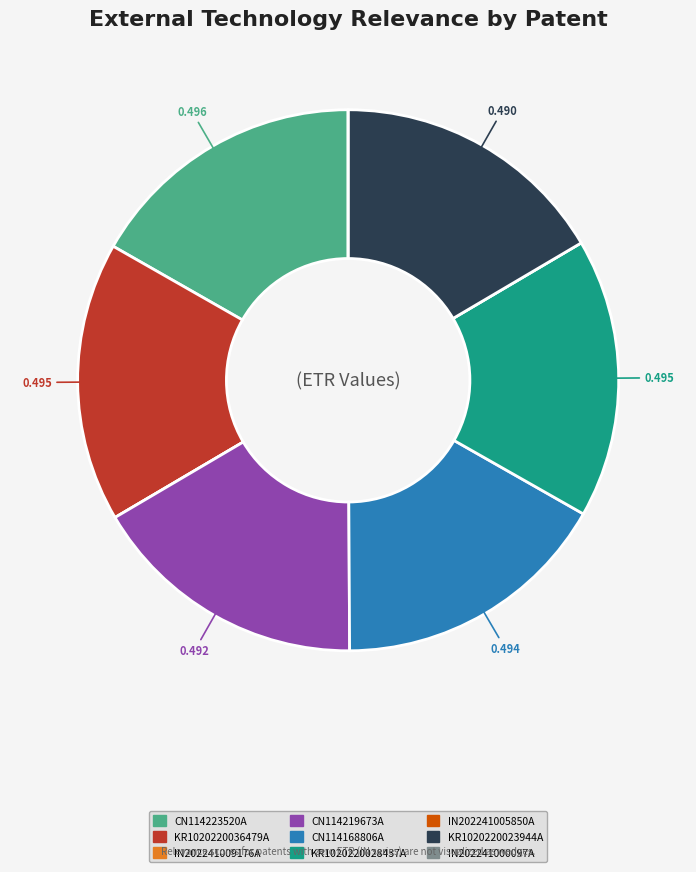

True or false: CN114219673A accounts for 31% of the total.

False